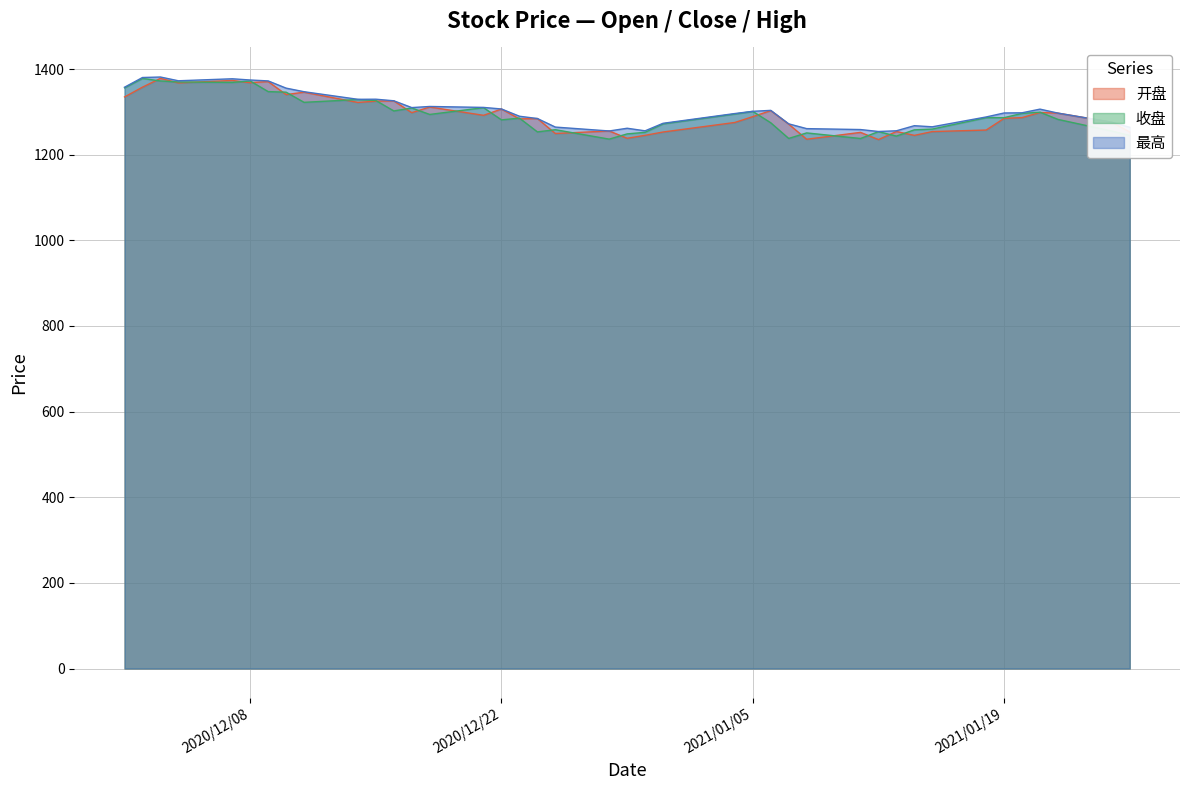

At which category is the sum across all series the highest?

2020-12-03